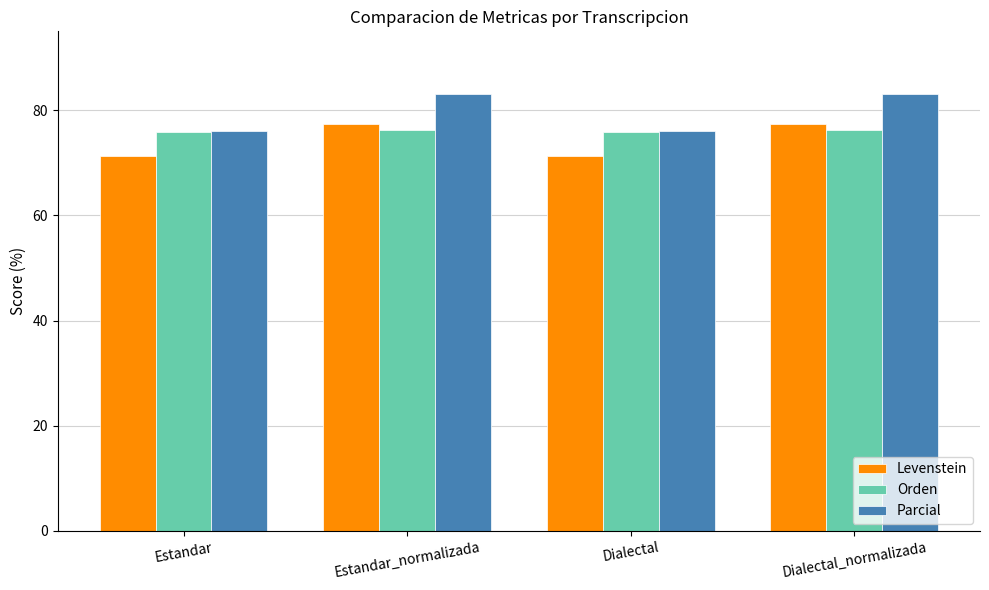

What are all the series names shown in the legend?

Levenstein, Orden, Parcial